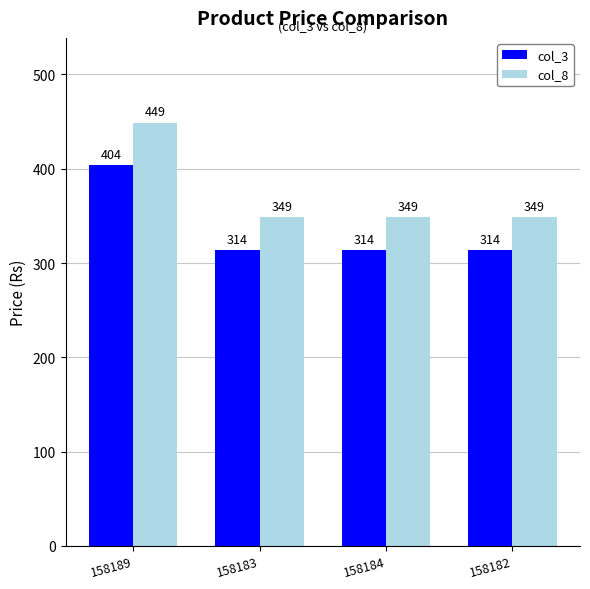

What is the approximate value of col_3 at 158184?

314